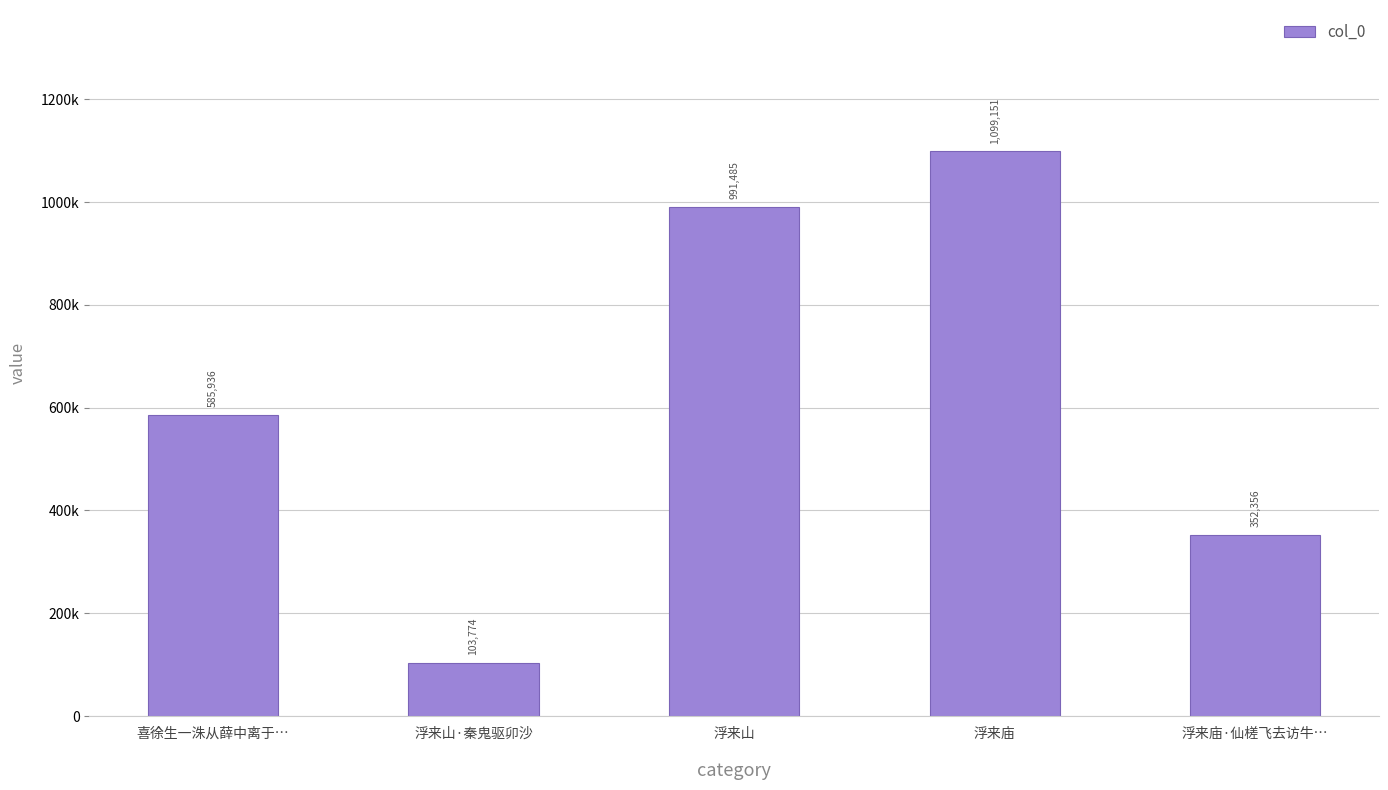

Approximately how many times larger is the value at 浮来庙·仙槎飞去访牛… compared to 浮来山?

0.4